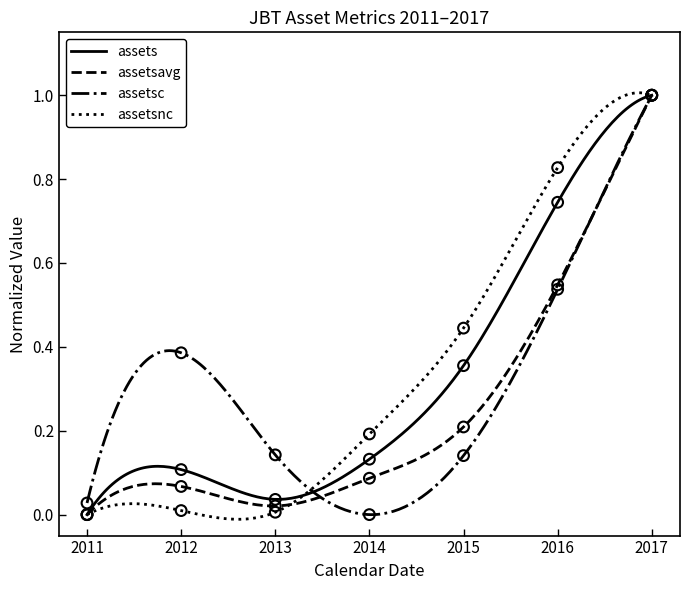

At which category is the sum across all series the highest?

2017